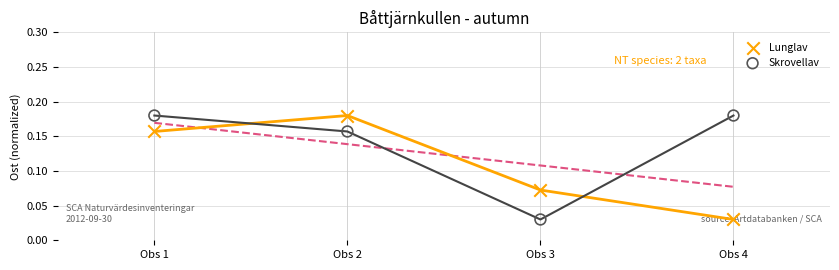

What is the total value across all series at Obs 1?

0.3